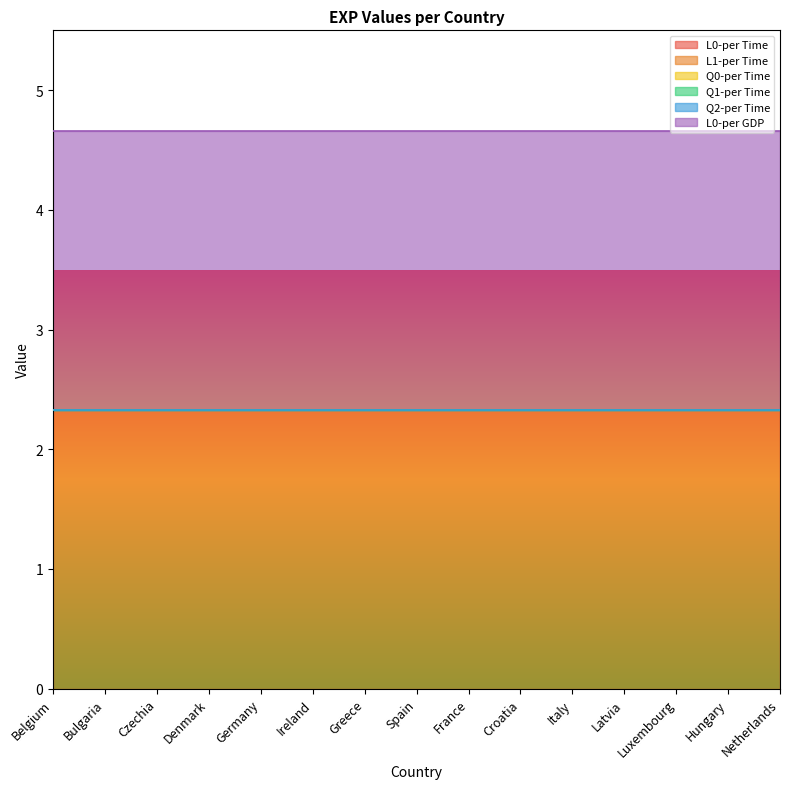

What value does the L0-per GDP series have at France?

2.3